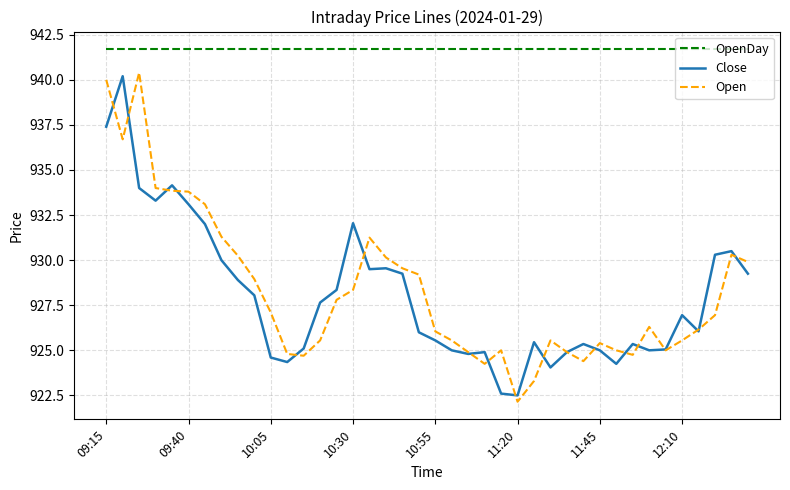

Which series has the largest total across all categories?

OpenDay